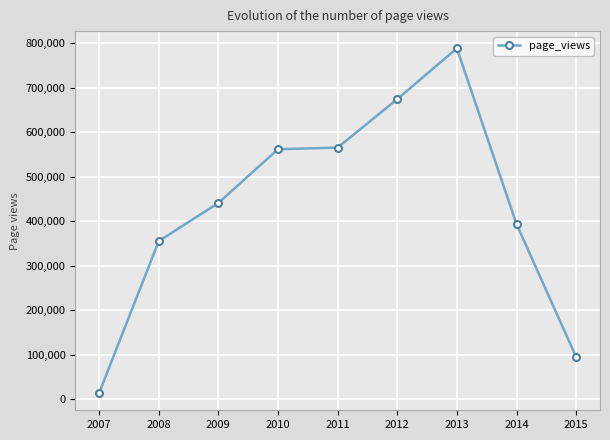

True or false: the data shows 265418 at 2014.

False